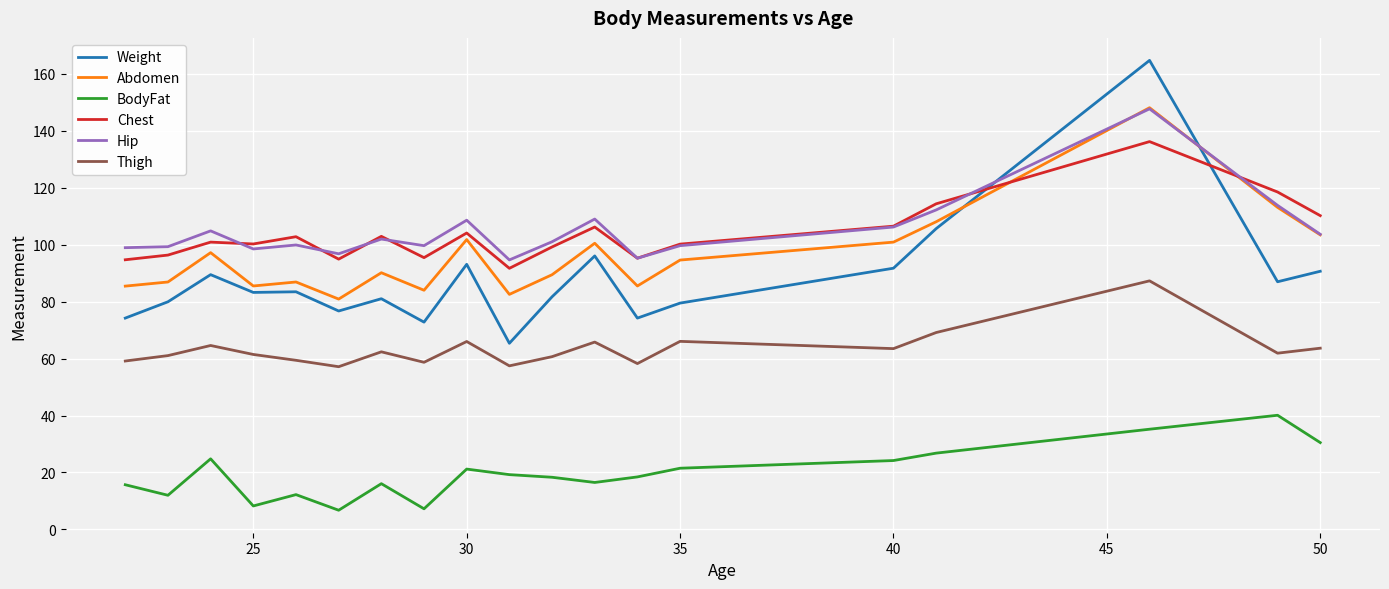

True or false: BodyFat and Hip cross at least once.

False